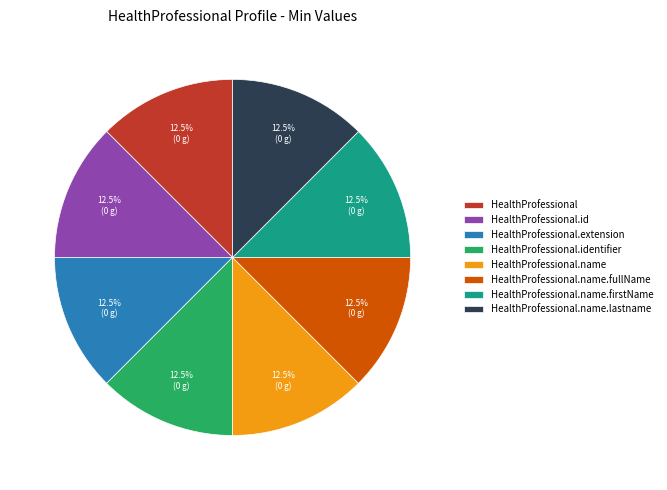

Does HealthProfessional.name.firstName account for over 50% of the chart?

No